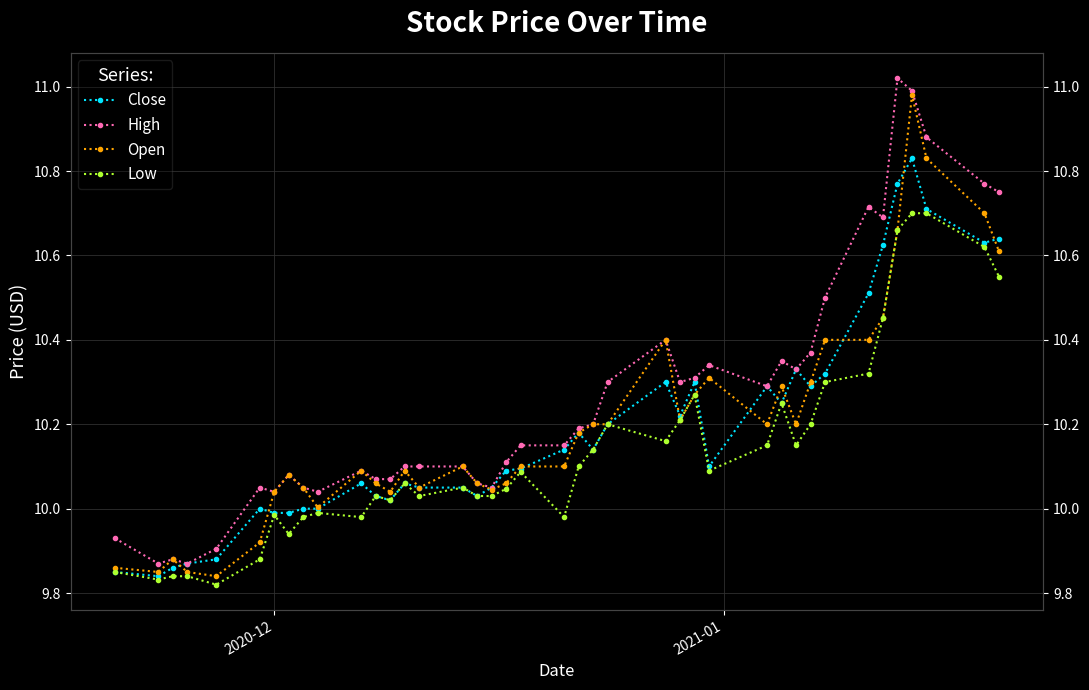

What is the highest value of the High series?

11.0